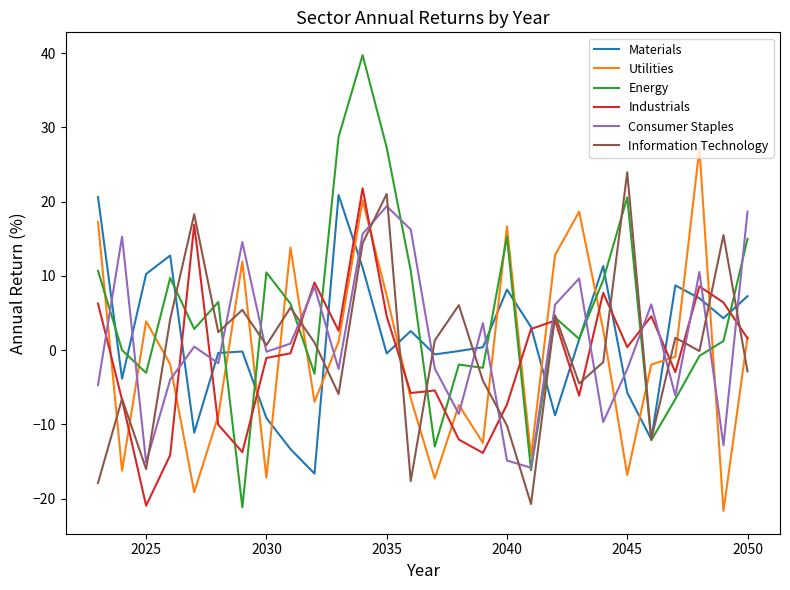

What is the average value of the Consumer Staples series?

1.6